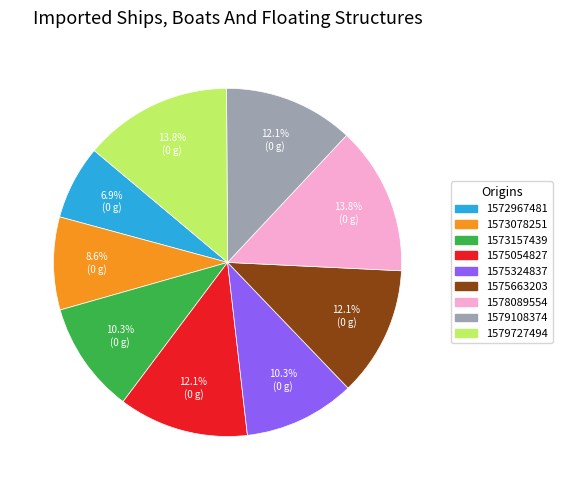

Between 1579108374 and 1573078251, which is larger?

1579108374